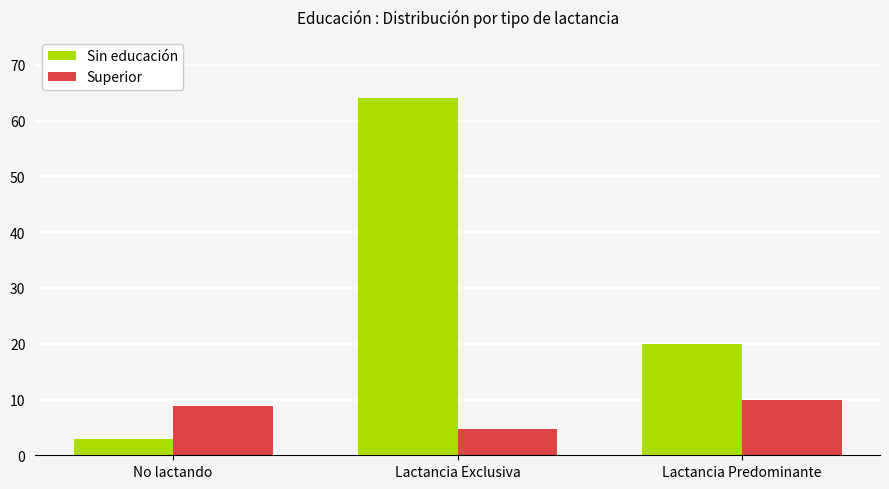

What position from the right is Lactancia Predominante?

1